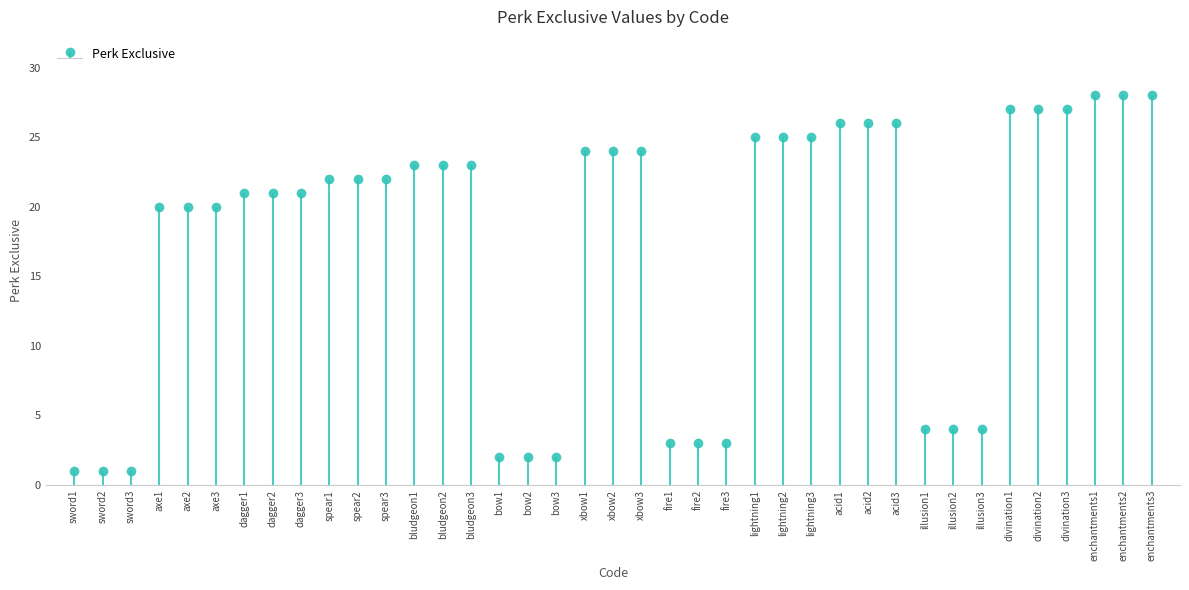

Reading right to left, extract all data points from this chart.

28	28	28	27	27	27	4	4	4	26	26	26	25	25	25	3	3	3	24	24	24	2	2	2	23	23	23	22	22	22	21	21	21	20	20	20	1	1	1